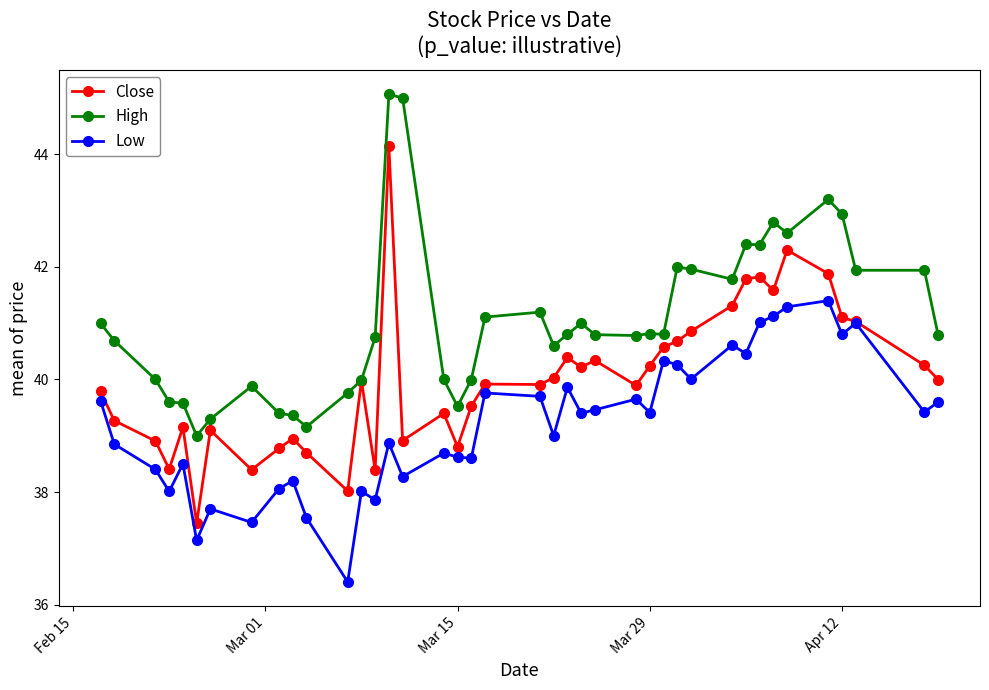

At how many categories does at least one series exceed 36?

40